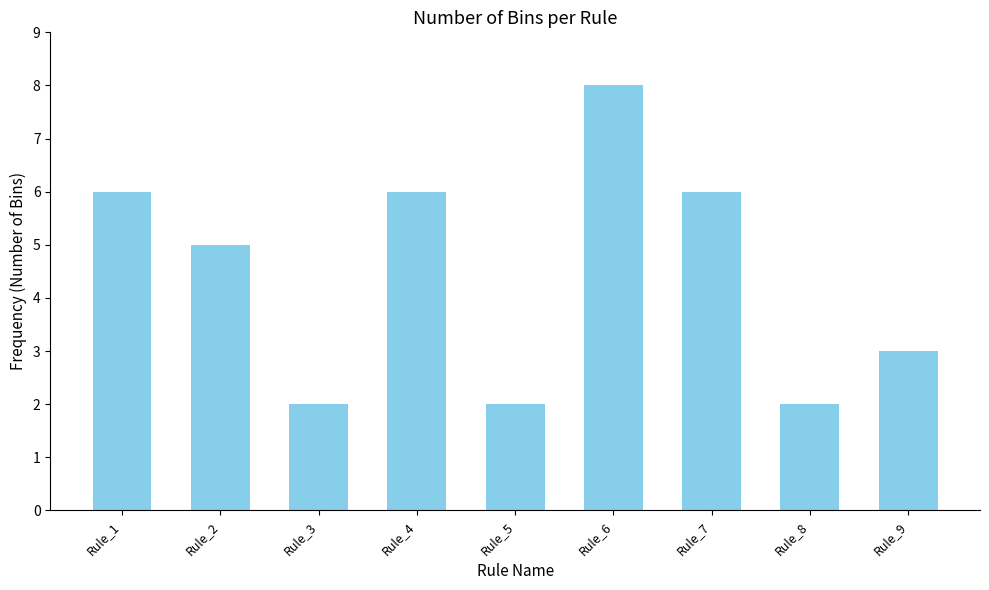

What is the value of the 3rd bar from the left?

2